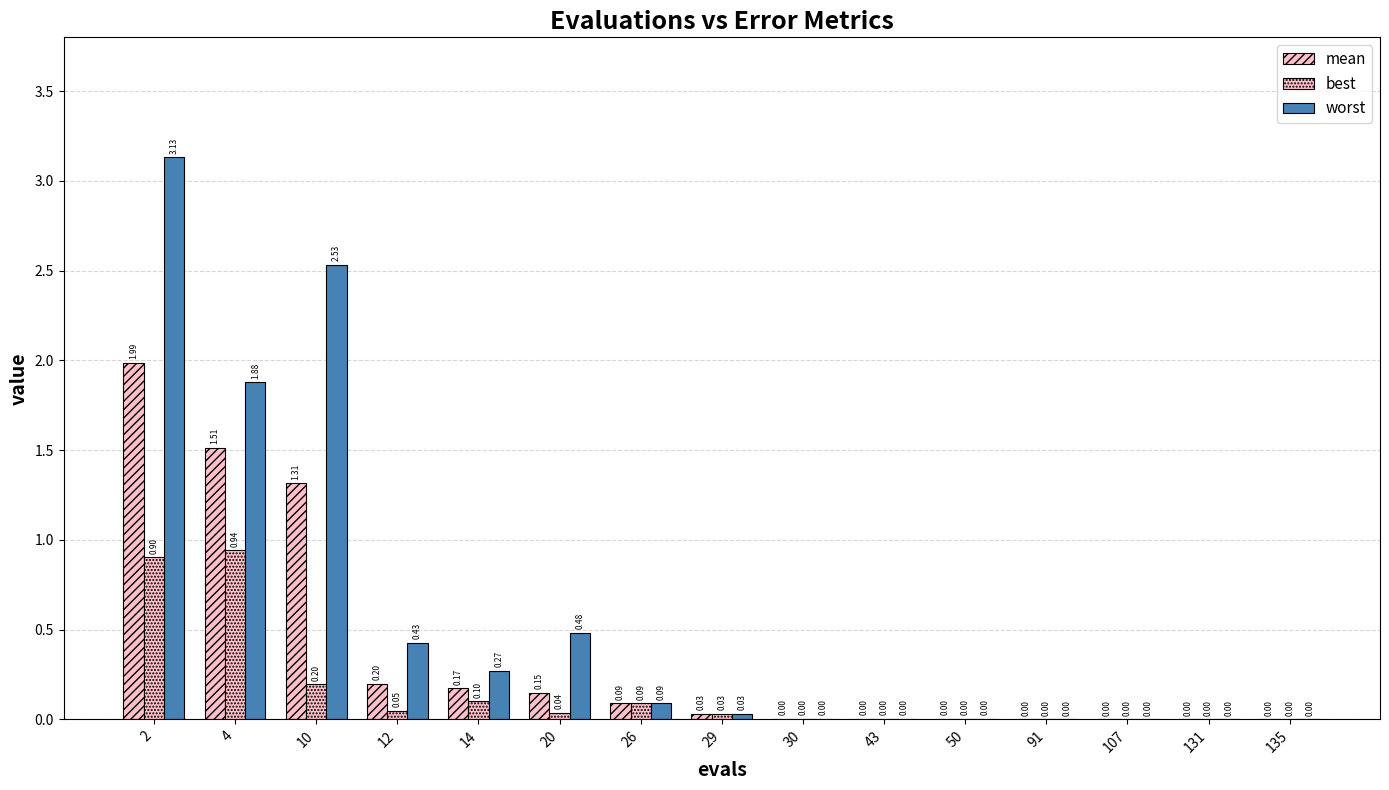

Which series changed the most between 4 and 12?

worst